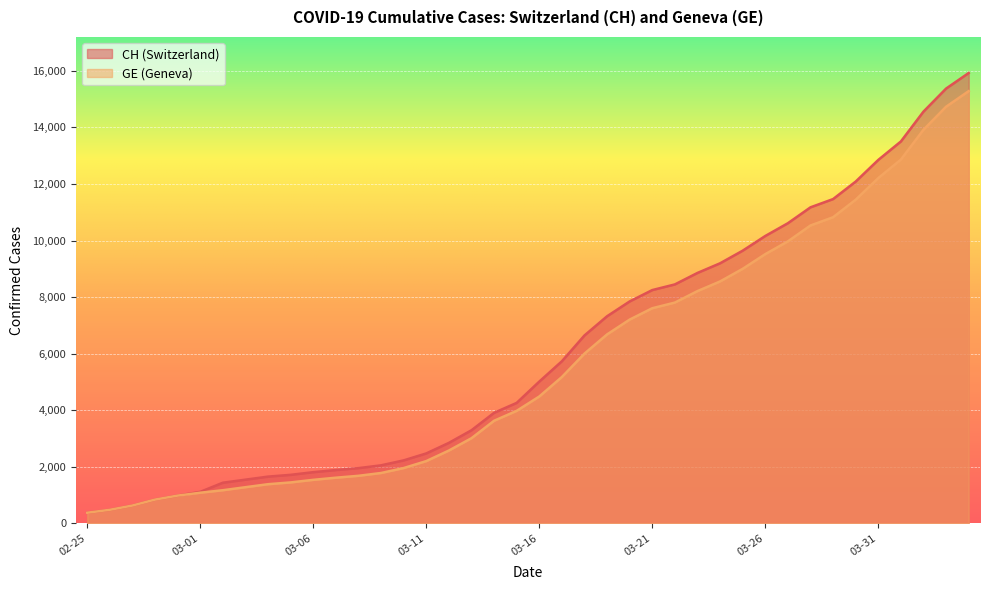

How many values in the CH series exceed 5012?

19